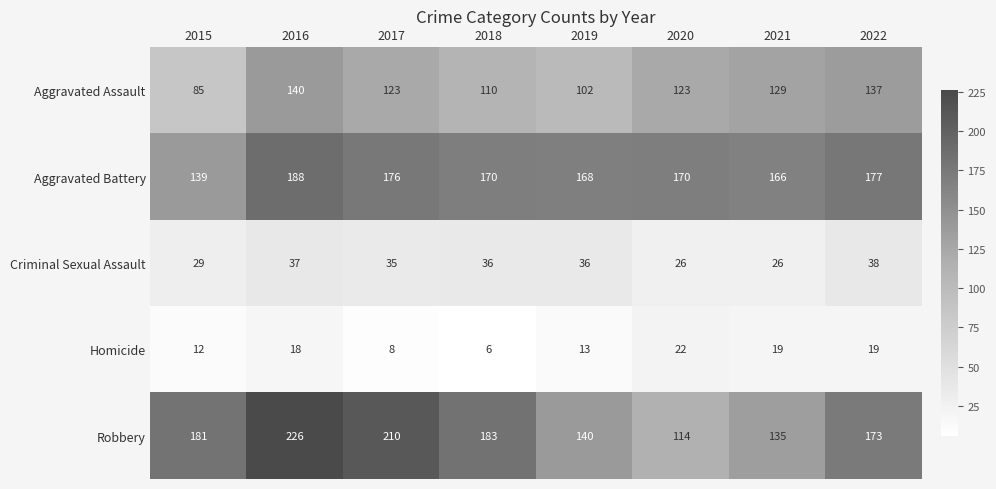

At which label is Robbery closest to 170?

2022